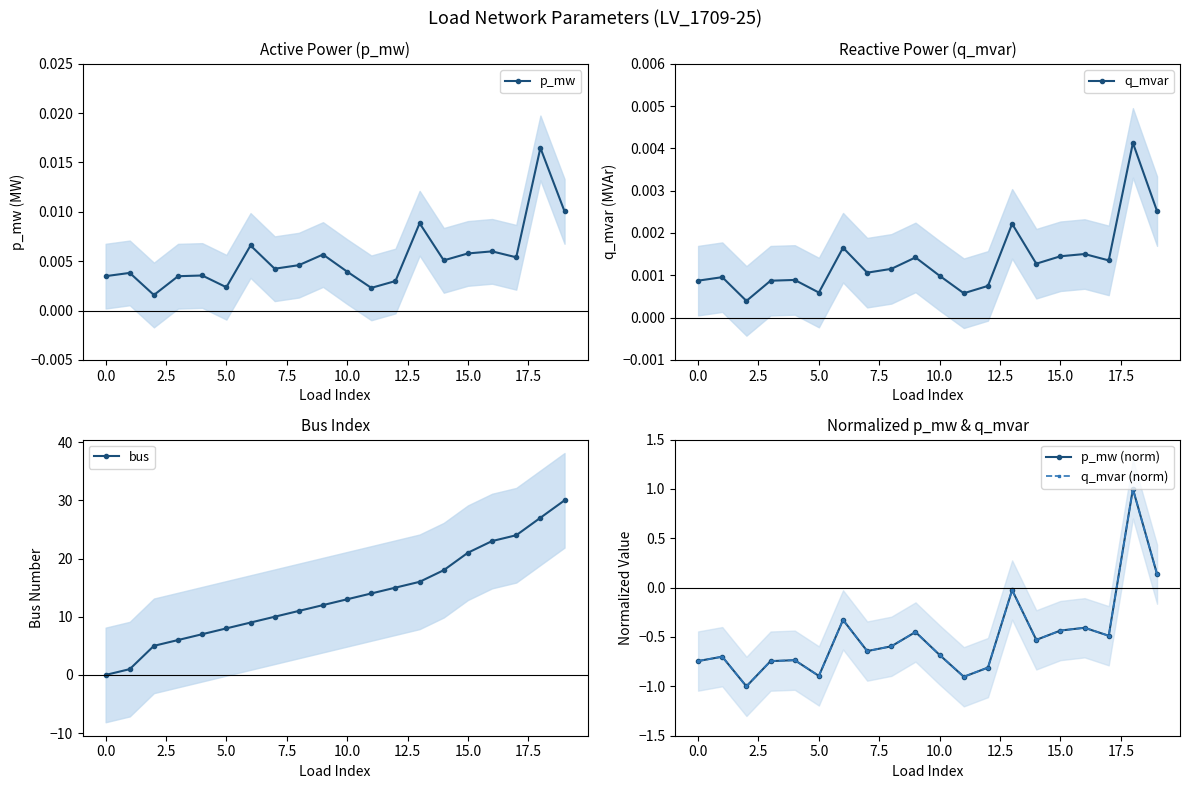

The value of q_mvar (norm) at 18 is 1.0. True or false?

True